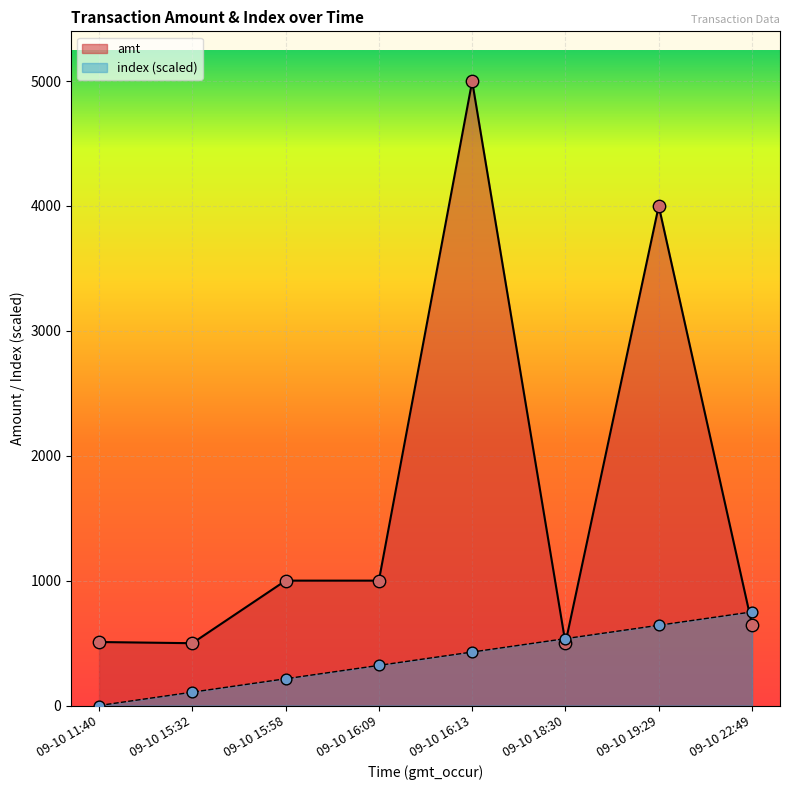

What is the total value across all series at 09-10 11:40?

508.5